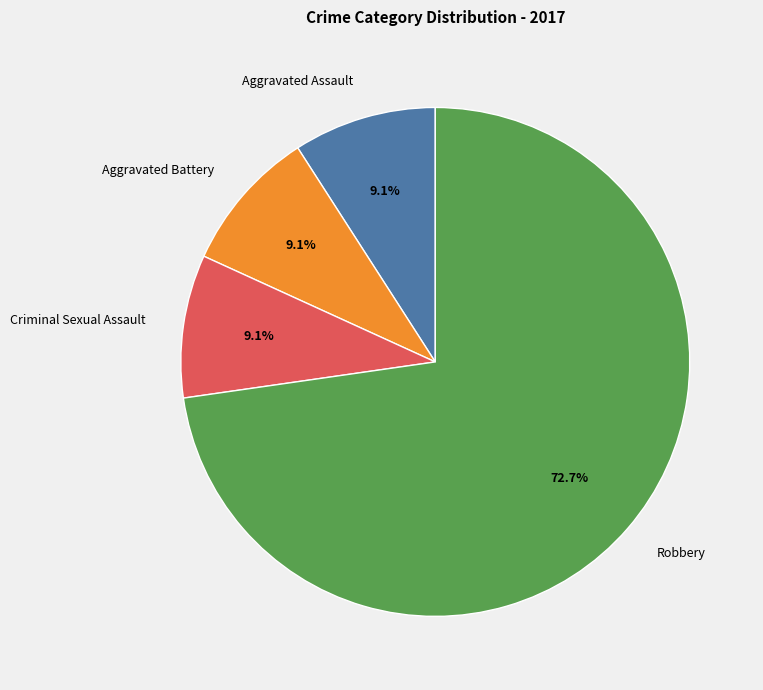

To the nearest percent, what portion does Aggravated Battery represent?

9%